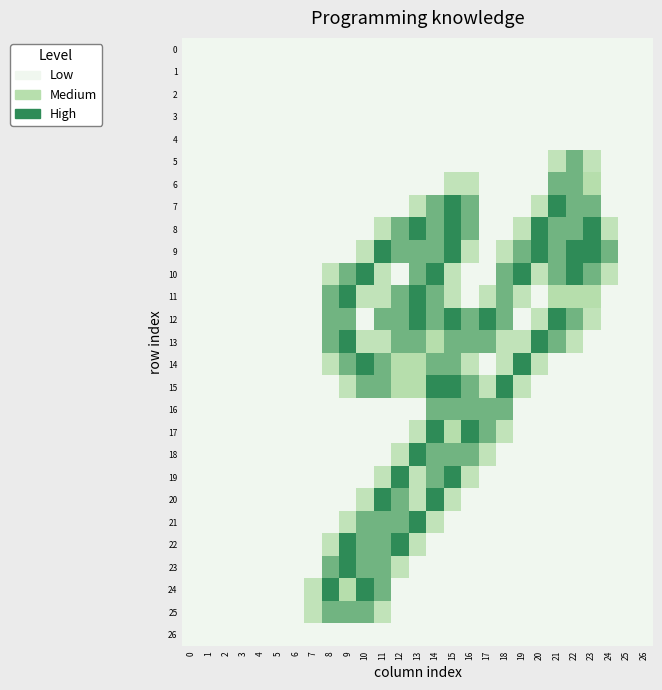

List the series in order of their peak value, lowest first.

0, 1, 2, 3, 4, 26, 5, 6, 16, 25, 7, 8, 9, 10, 11, 12, 13, 14, 15, 17, 18, 19, 20, 21, 22, 23, 24